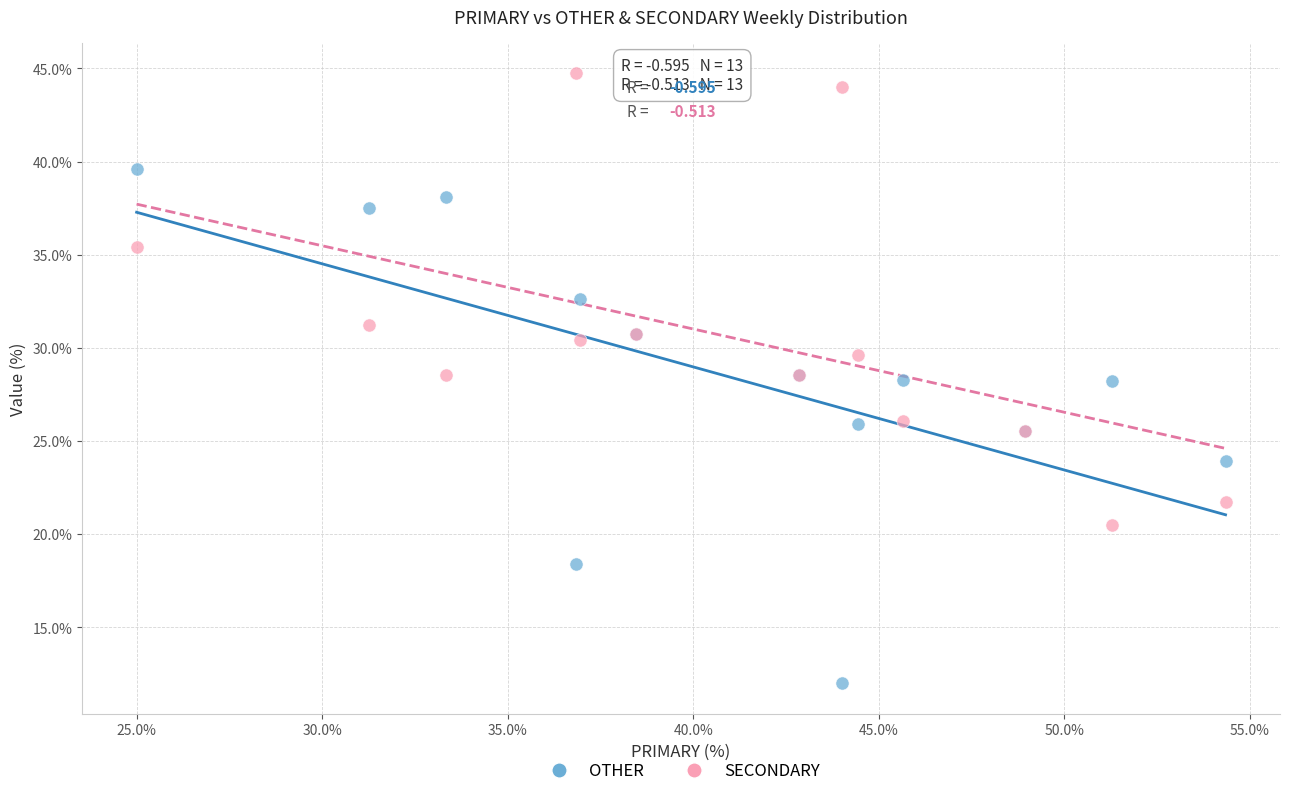

Which series contains the highest Y value?

SECONDARY